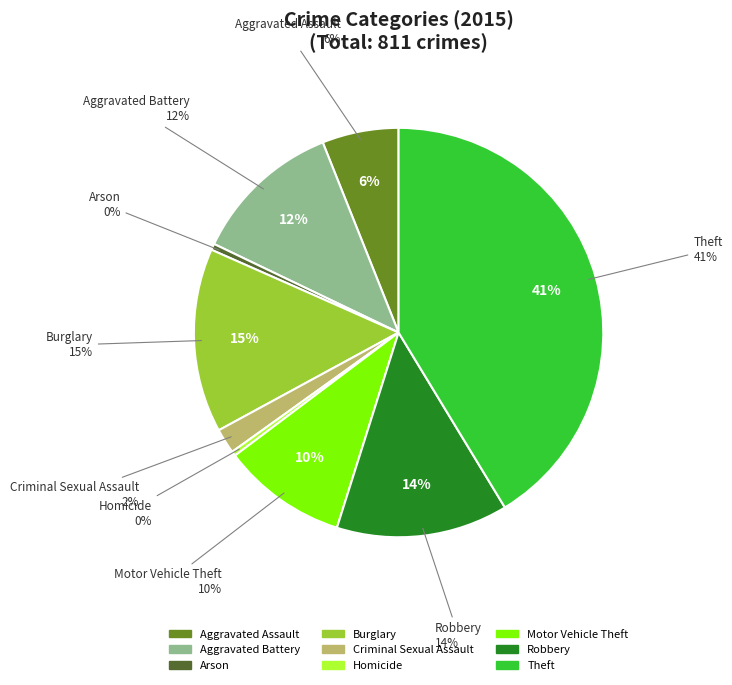

Count the number of slices in the pie.

9